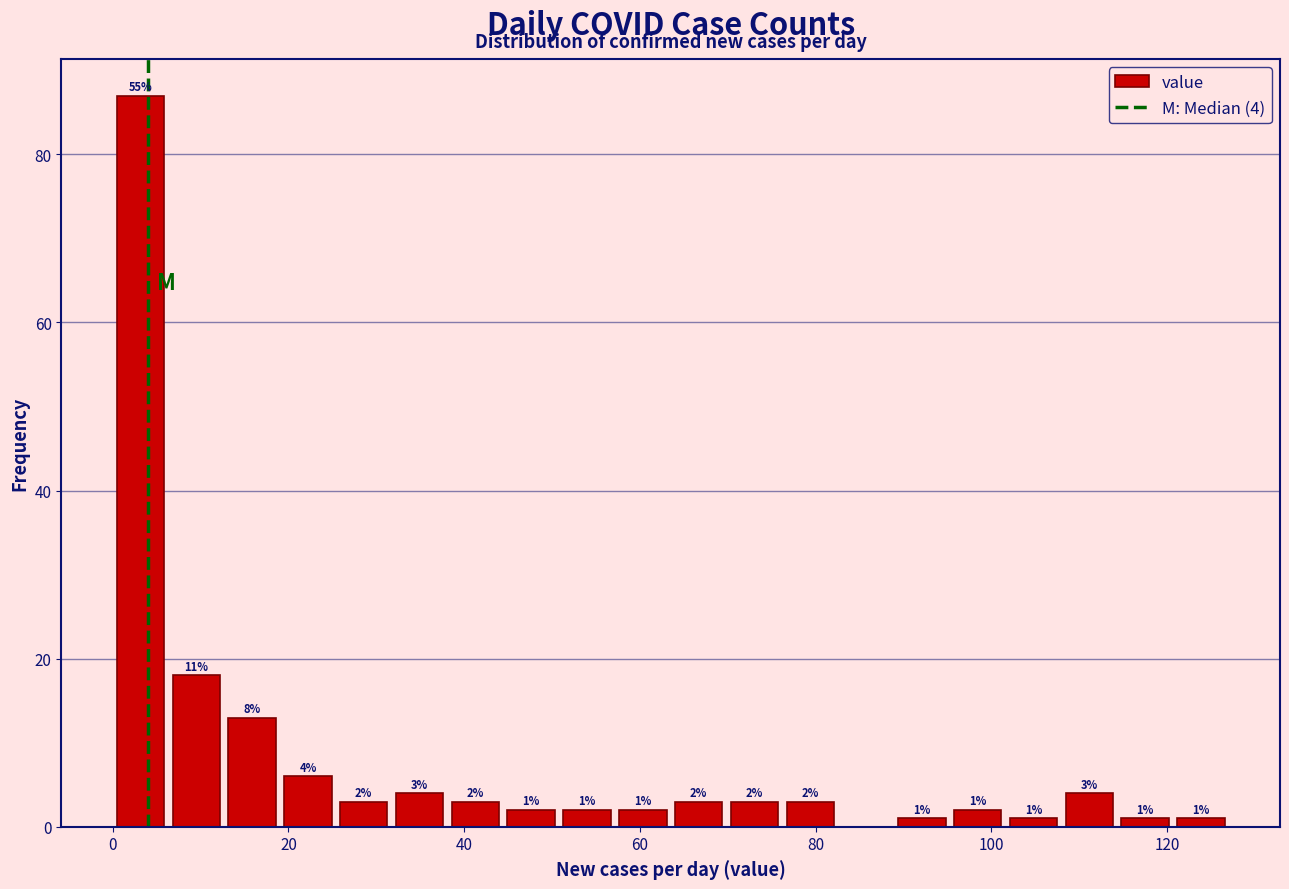

Read against the x-axis, roughly where is the centre of the tallest bar?

4